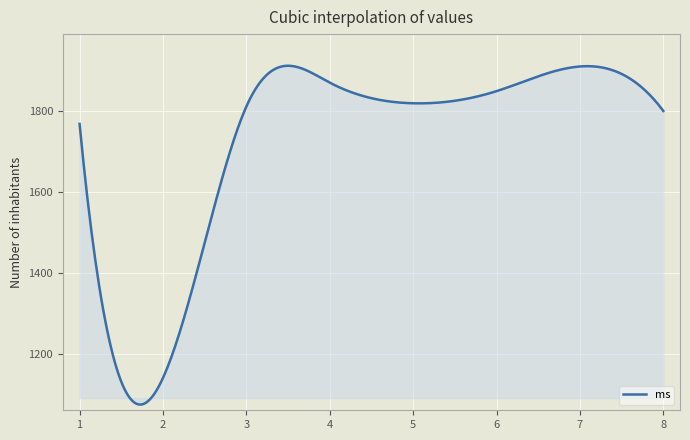

What is the smallest value displayed?

1075.1